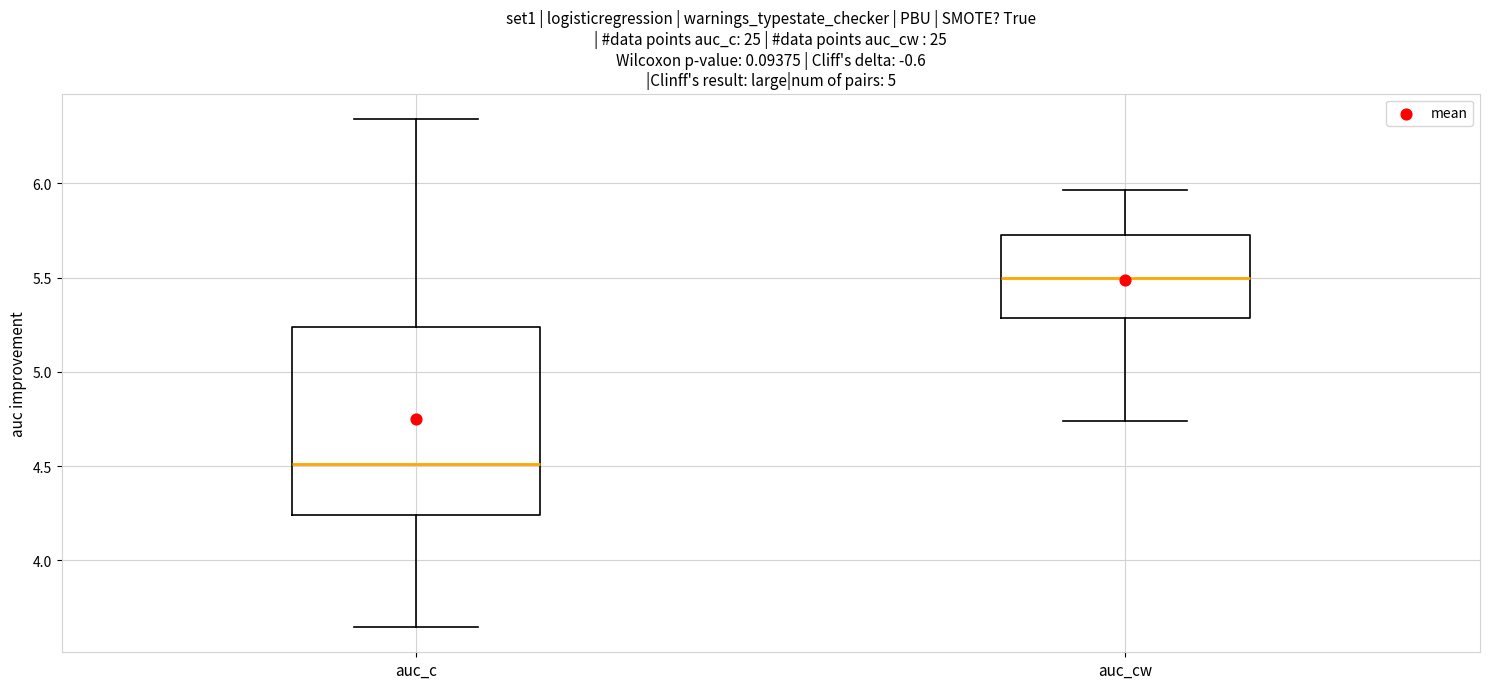

Reading left to right, transcribe this box plot: for each box, give where its median line is, the range the box spans, and where its two whiskers end, as read against the y-axis. The values are not printed on the chart, so give them approximately, as read against the axis.

auc_c: median 4.50, box 4.25 to 5.25, whiskers 3.65 to 6.35
auc_cw: median 5.50, box 5.30 to 5.75, whiskers 4.75 to 5.95